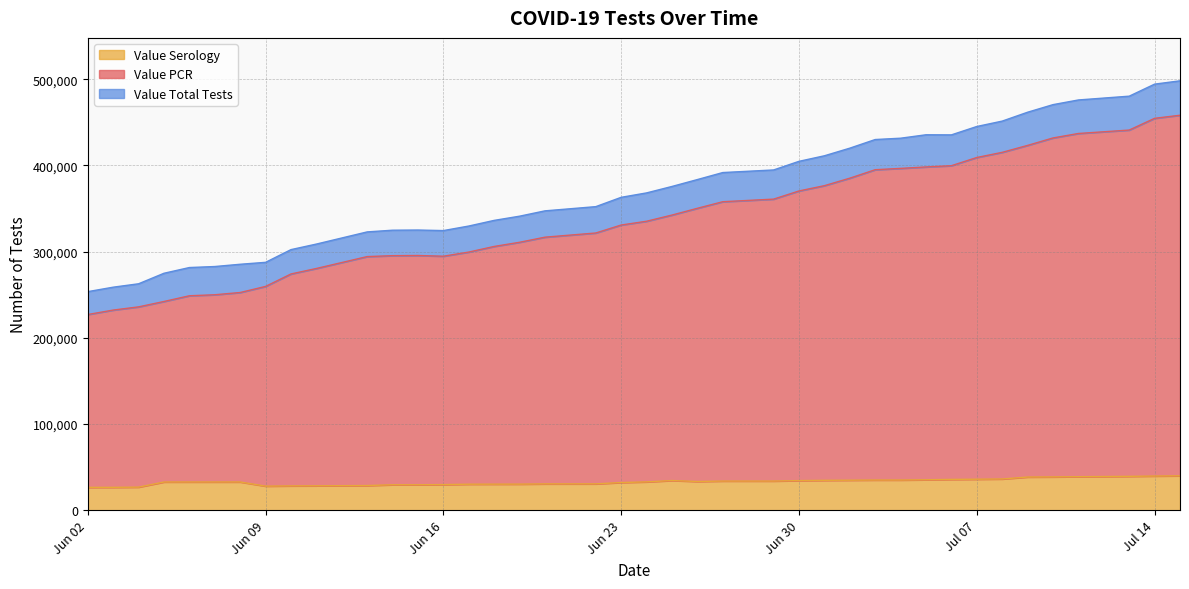

What is the sum of the Value Serology values at 2020-06-19 and 2020-06-10?

58510